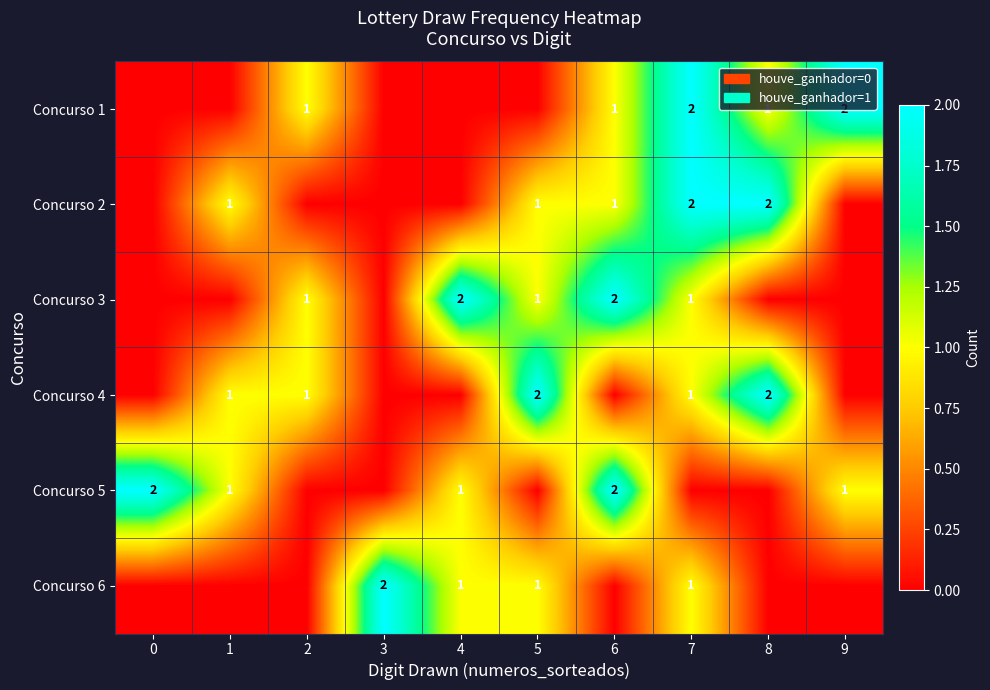

Is it true that Concurso 3 equals 1 at 2?

True